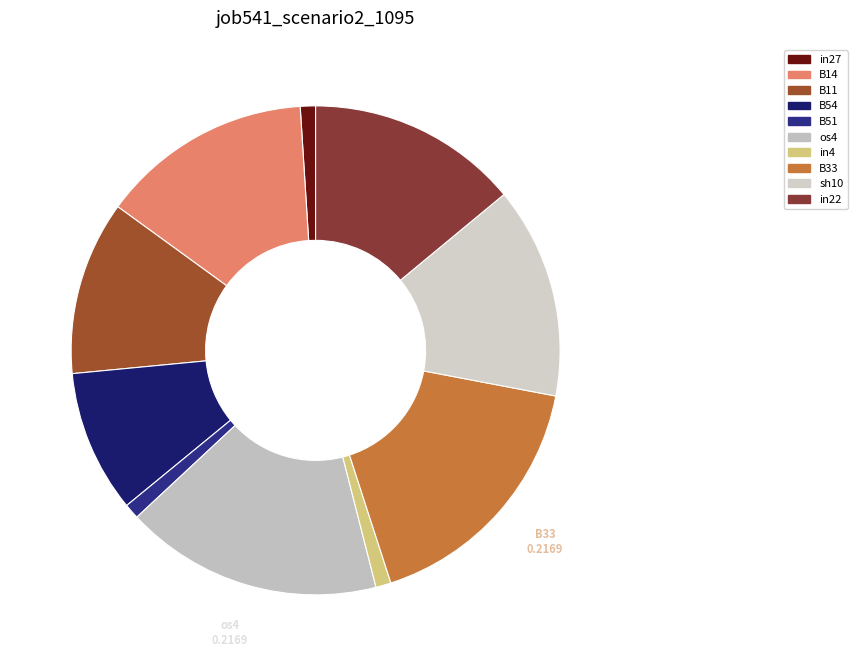

Which category has the smallest portion of the pie?

in27